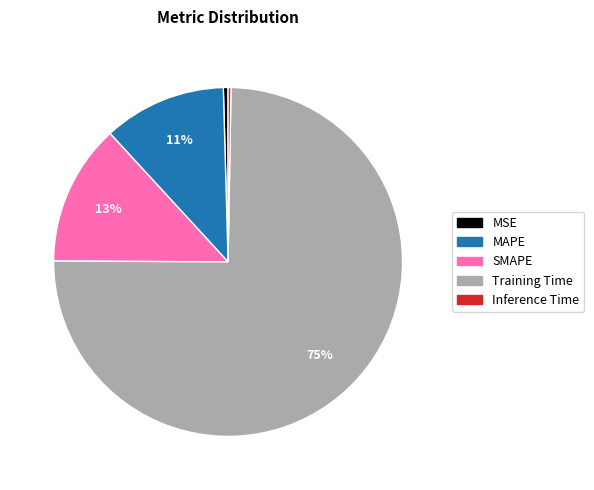

Do MAPE and Training Time together represent more than half of the pie?

Yes